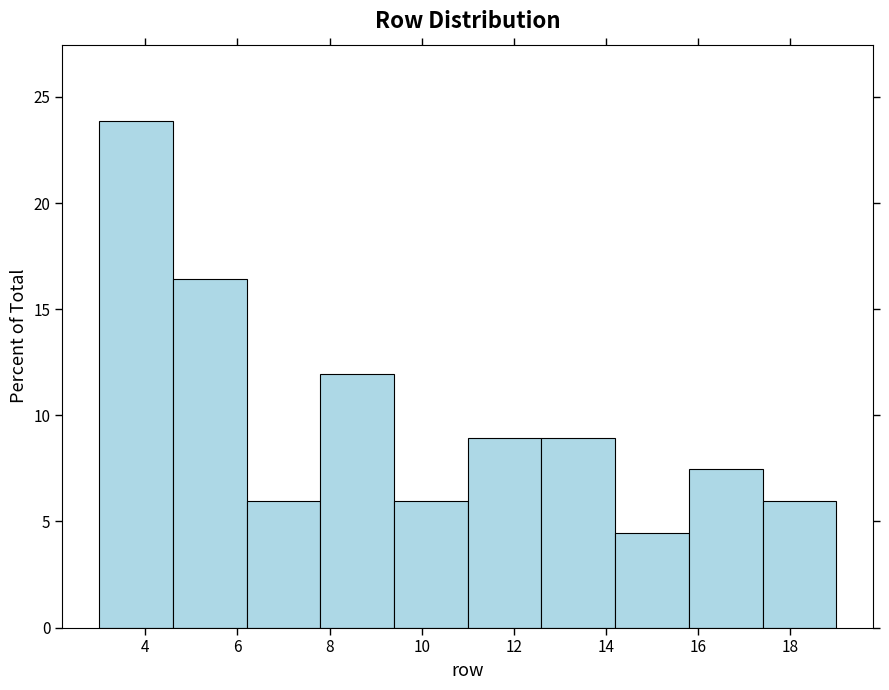

How tall is the bar that spans 3.0 to 4.6 on the x-axis? The values are not printed on the chart, so give them approximately, as read against the axis.

24.0